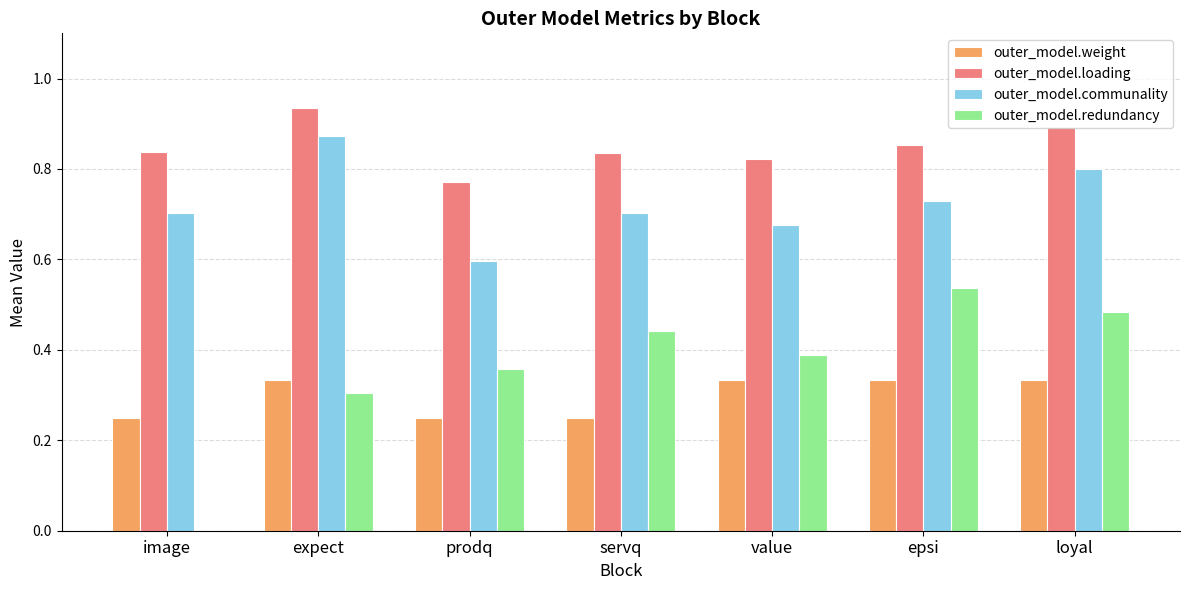

What is the sum of all outer_model.weight values?

2.1